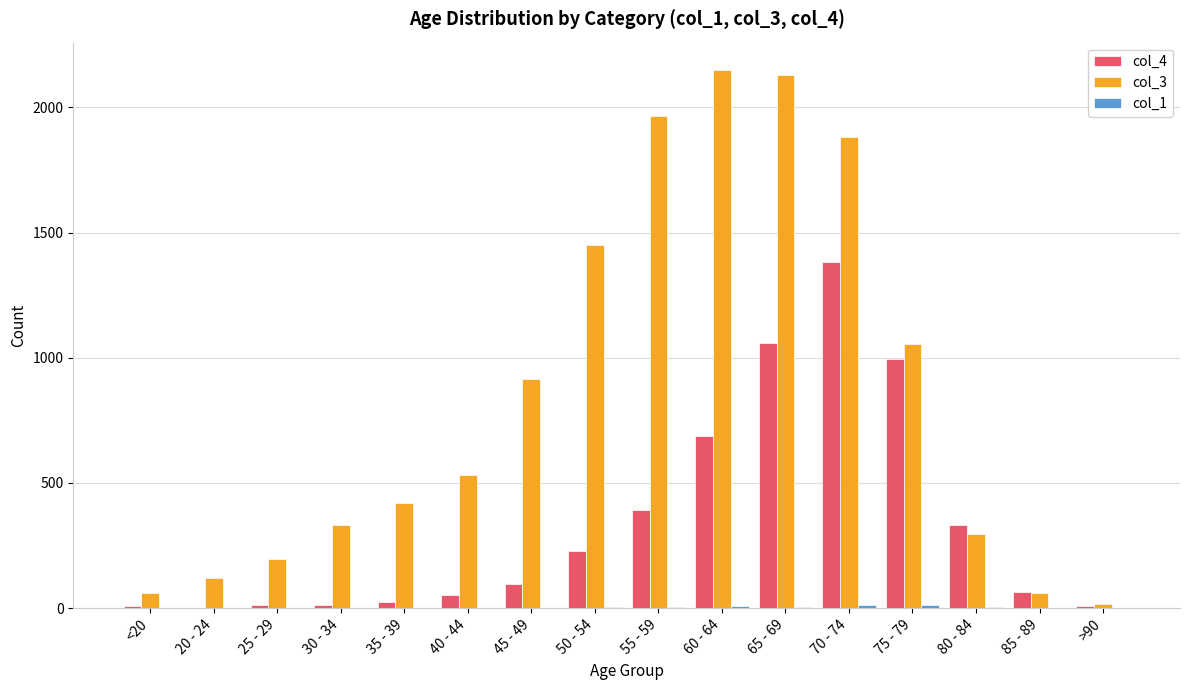

How many groups of bars are there?

16